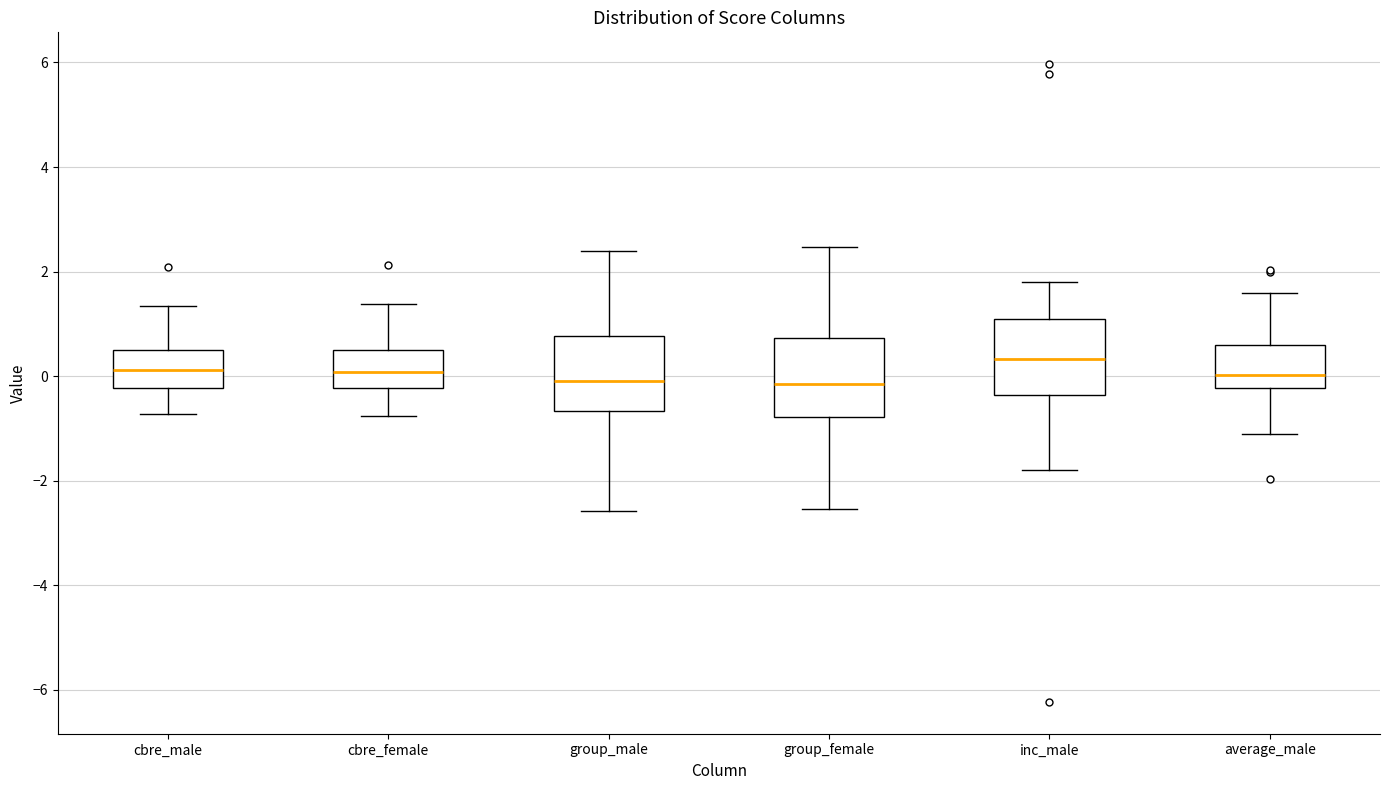

Where does the median line of the box for group_male sit on the y-axis? The values are not printed on the chart, so give them approximately, as read against the axis.

-0.2